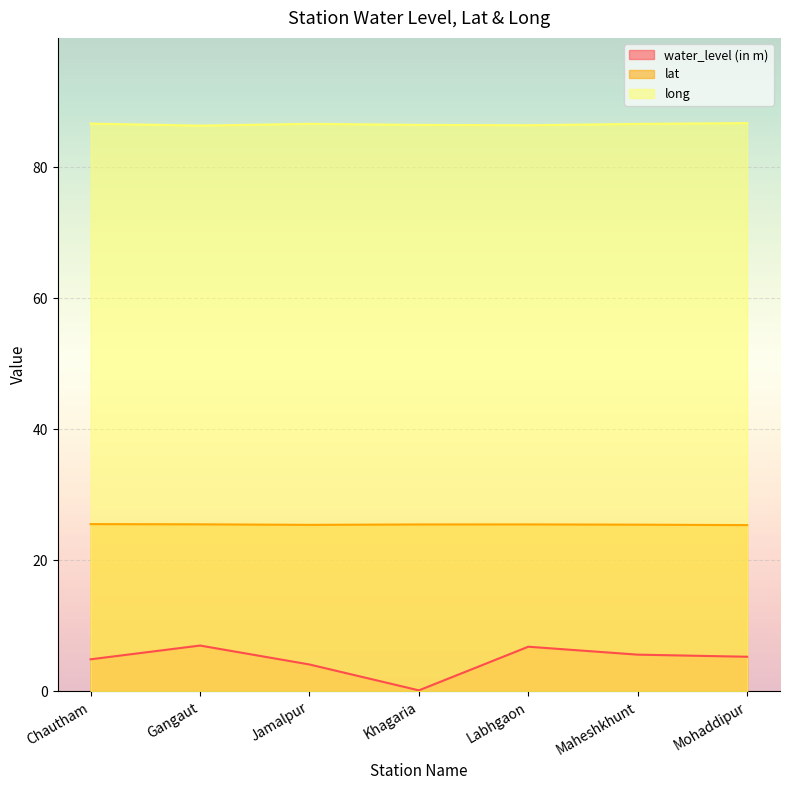

What is the label of the 4th point from the right?

Khagaria